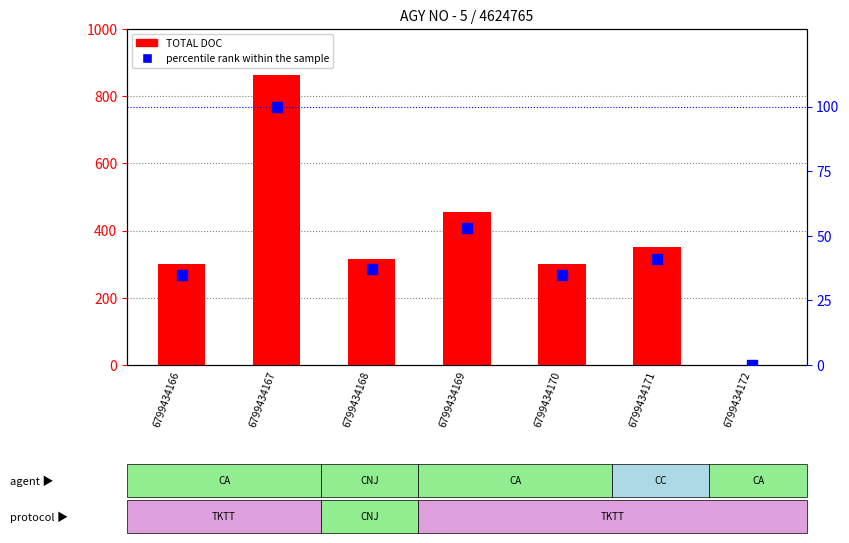

Which series contains the highest Y value?

TOTAL DOC